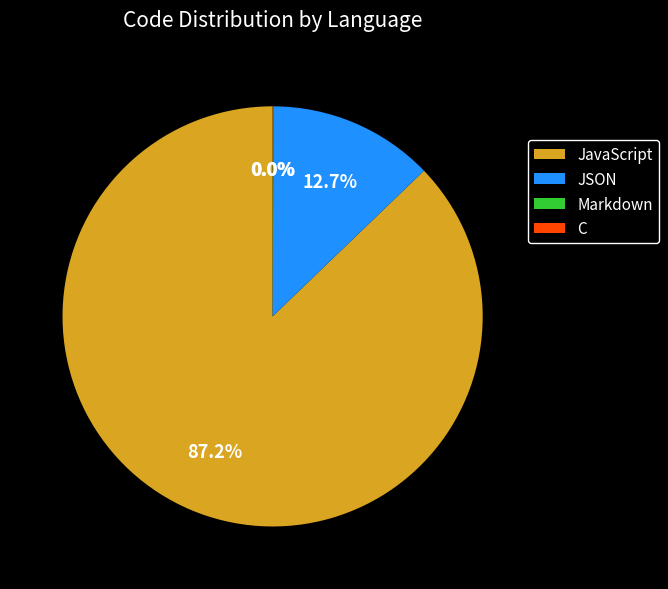

Which category has the biggest portion of the pie?

JavaScript